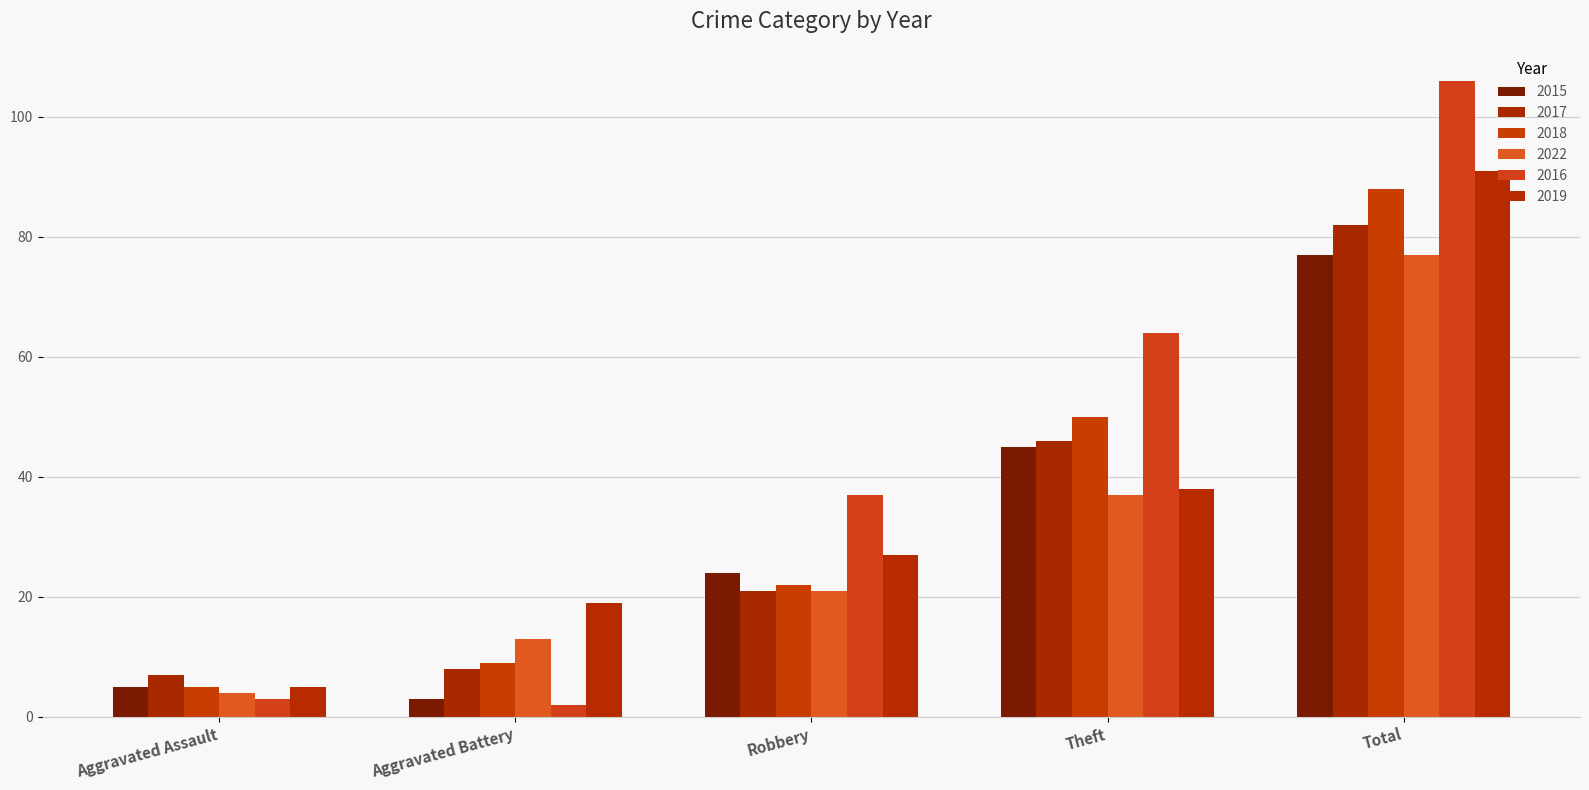

At which category is the sum across all series the highest?

Total